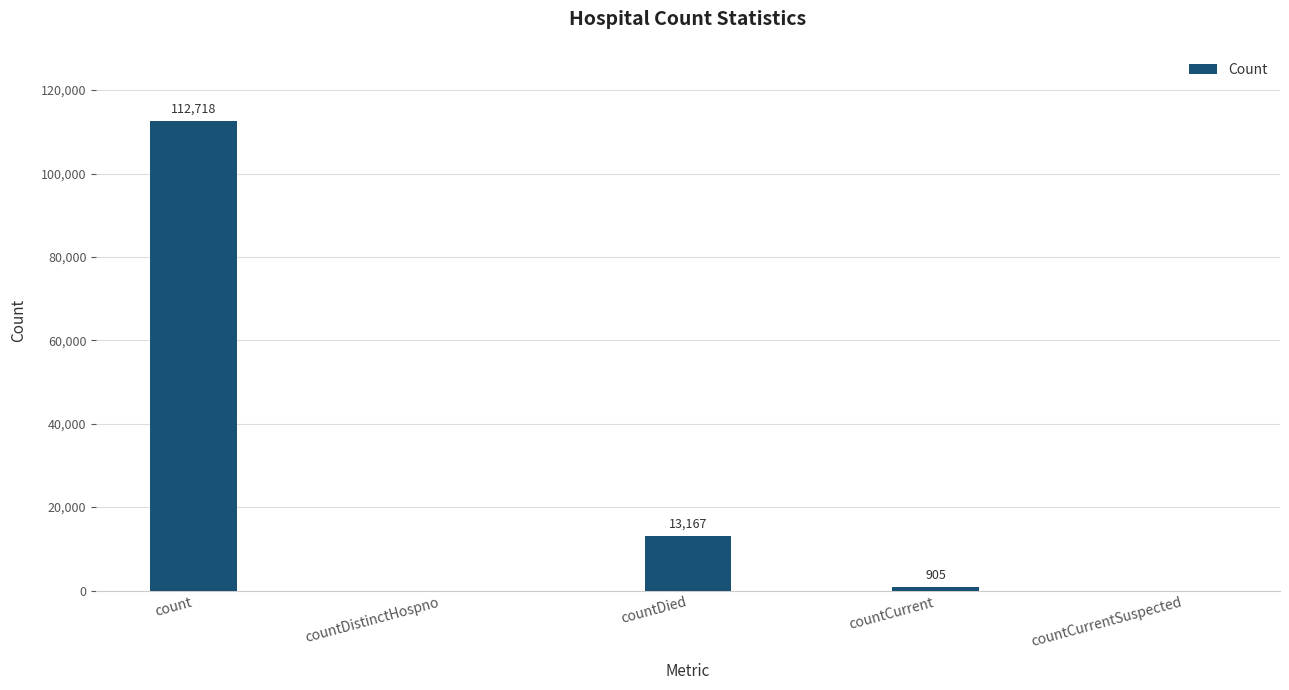

Is it true that the value at countCurrentSuspected is 51246?

False